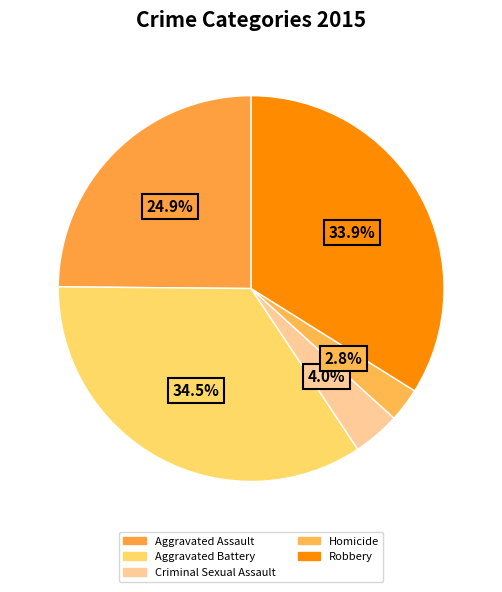

Approximately how many times larger is the value at Robbery compared to Criminal Sexual Assault?

8.6